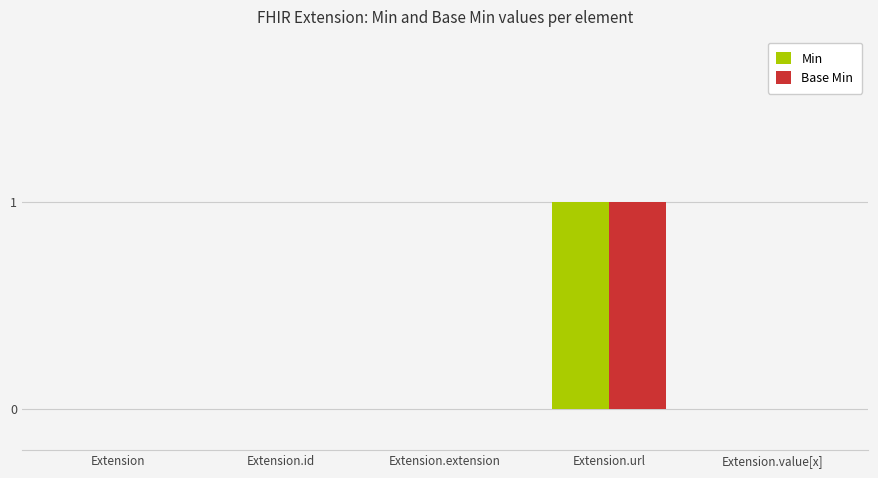

How many distinct data groups are displayed?

2